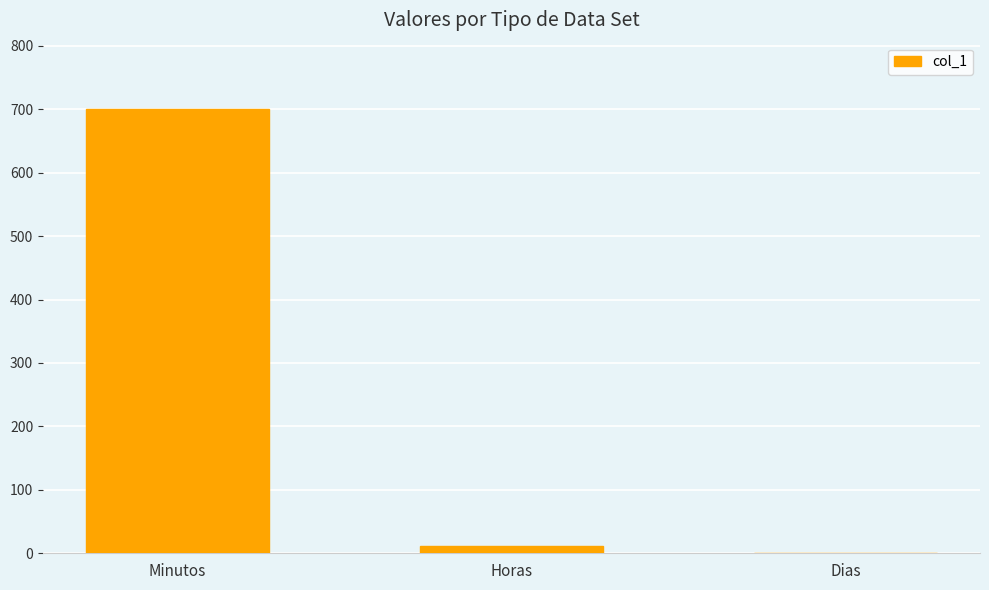

Reading left to right, extract all data points from this chart.

Minutos=700.0	Horas=11.7	Dias=0.0